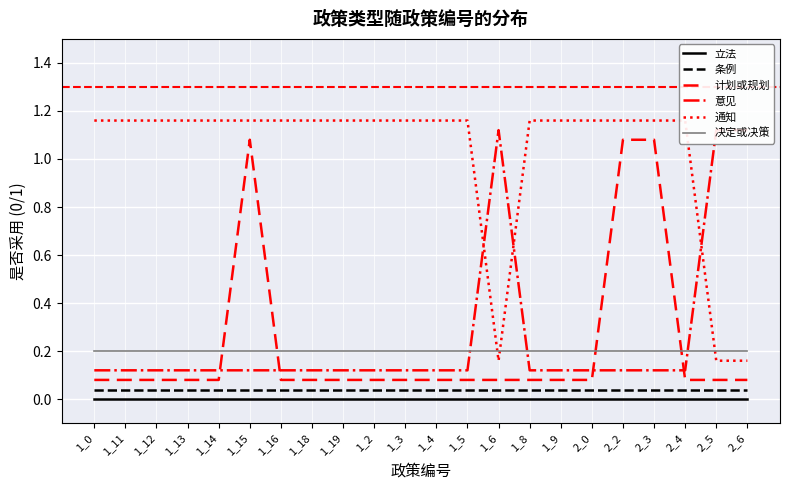

Which has a higher value, 1_18 or 1_6?

1_18